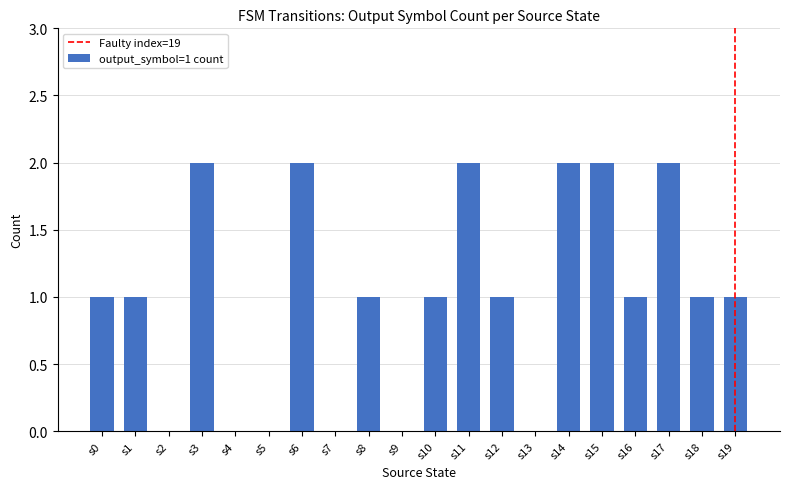

How many series are shown in this chart?

1